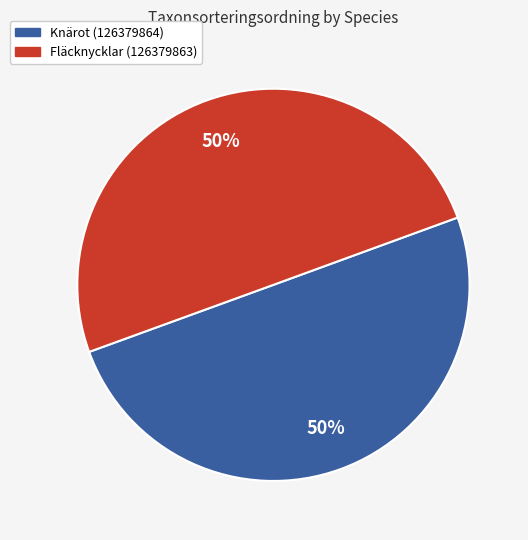

What is the ratio of the value at Fläcknycklar (126379863) to the value at Knärot (126379864)?

1.0